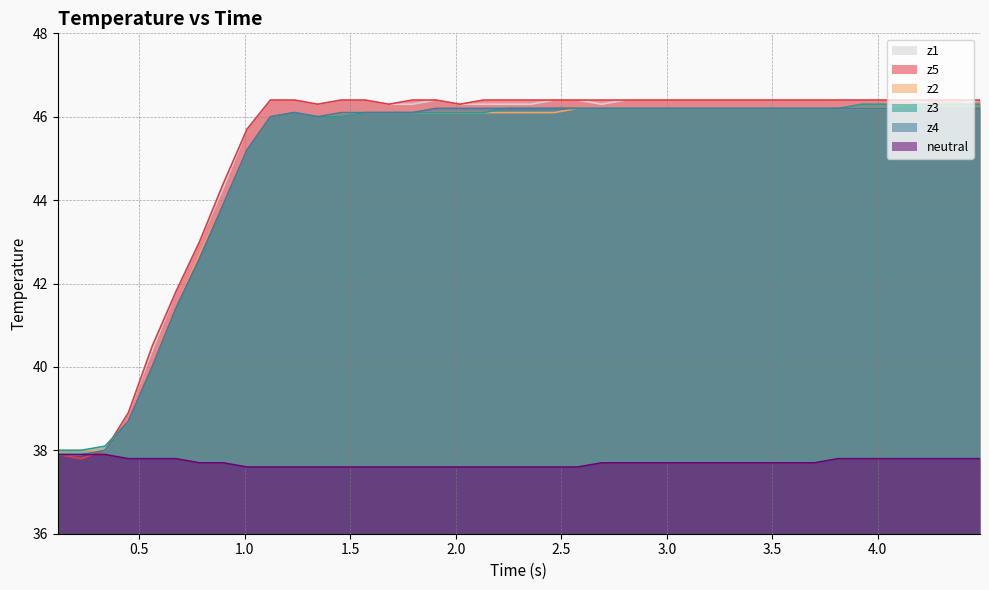

What is the minimum value shown in the chart?

37.6